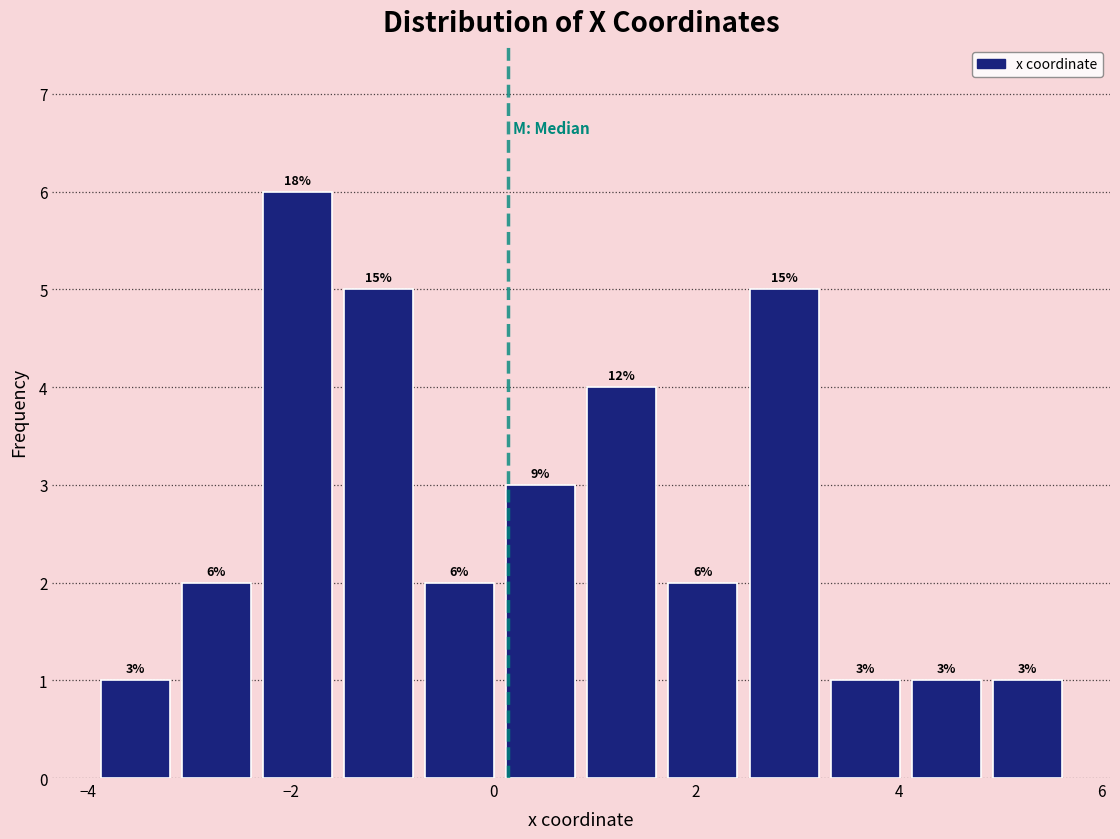

Over which range of the x-axis is the bar tallest?

-2.4 to -1.6